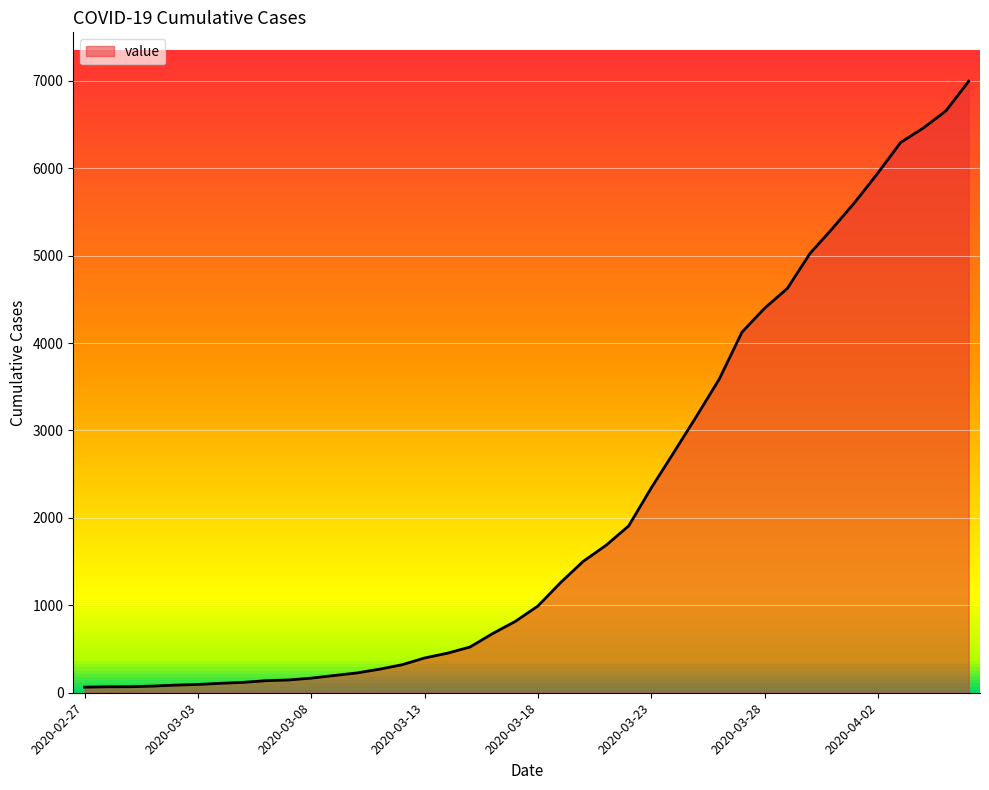

What is the greatest value displayed?

6995